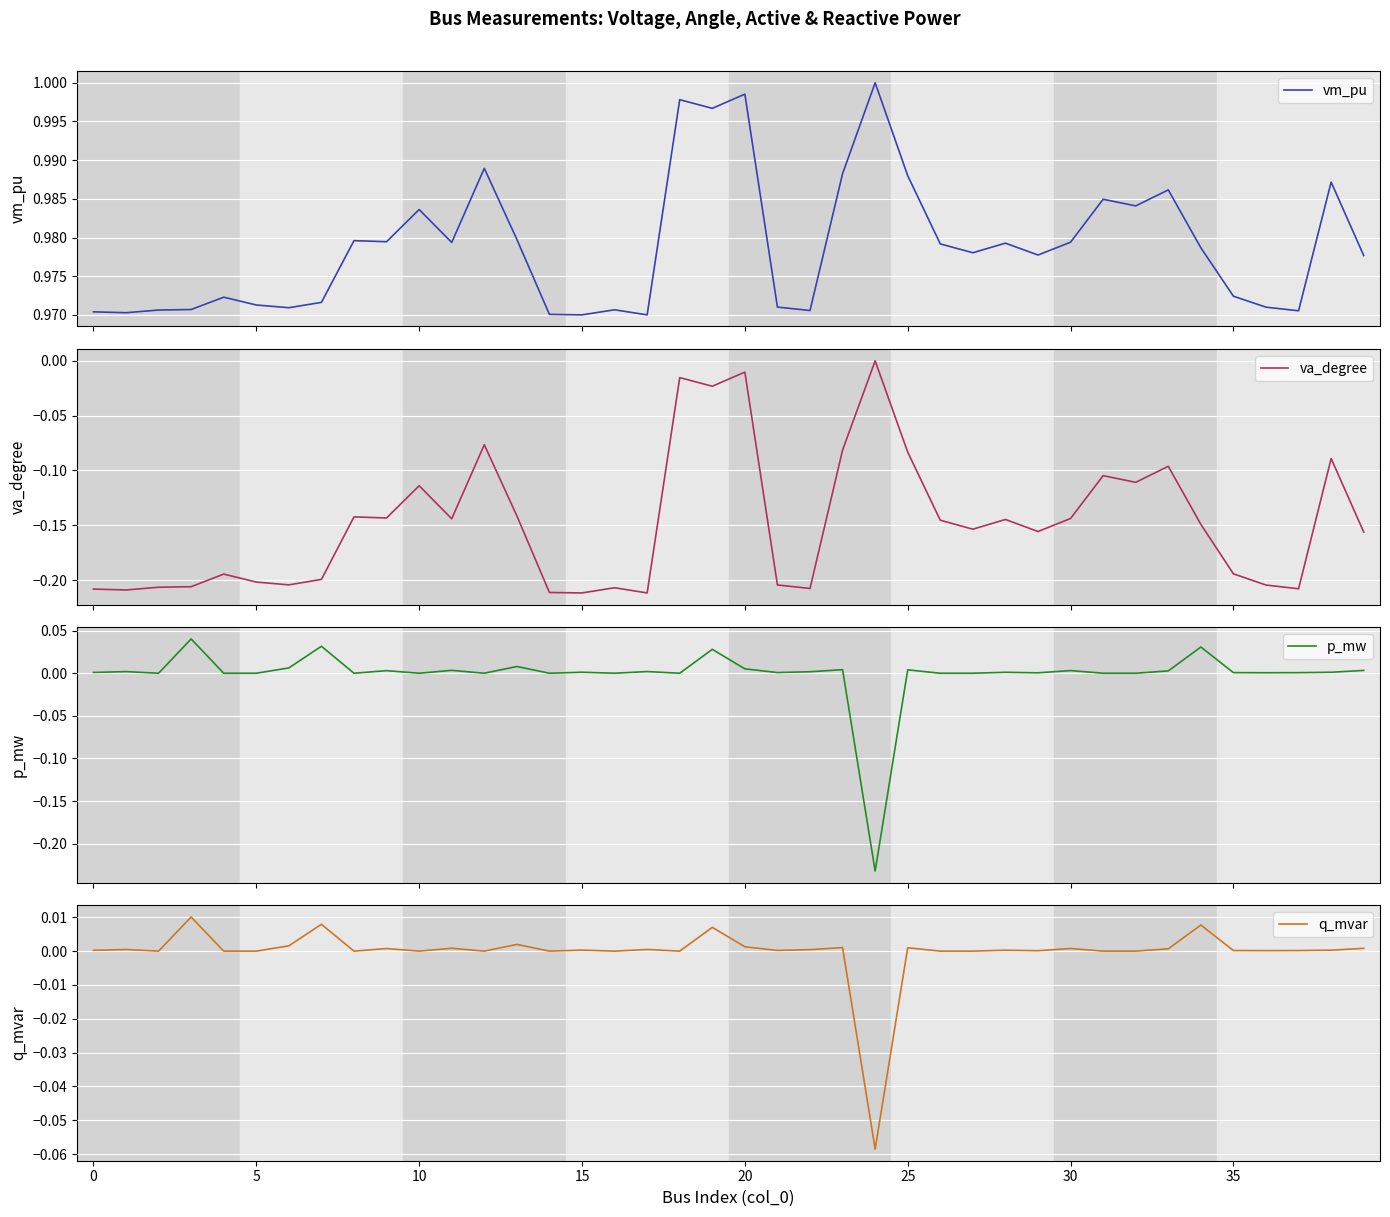

True or false: va_degree and vm_pu cross at least once.

False